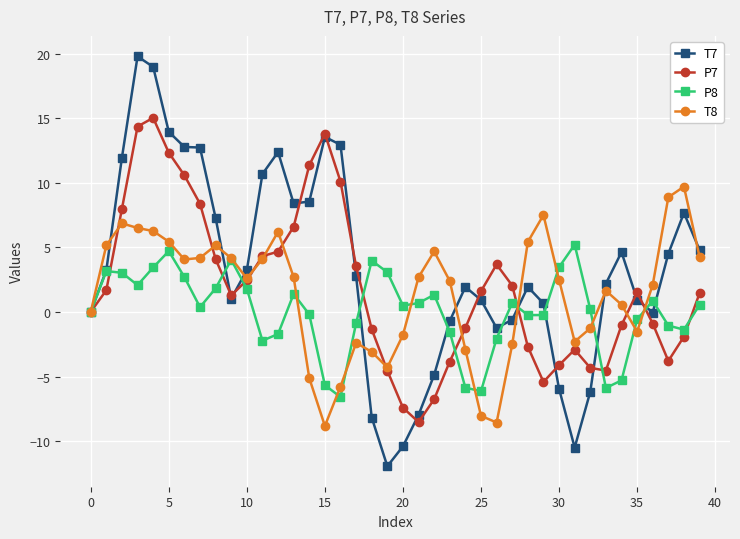

Which series has the widest spread of values?

T7